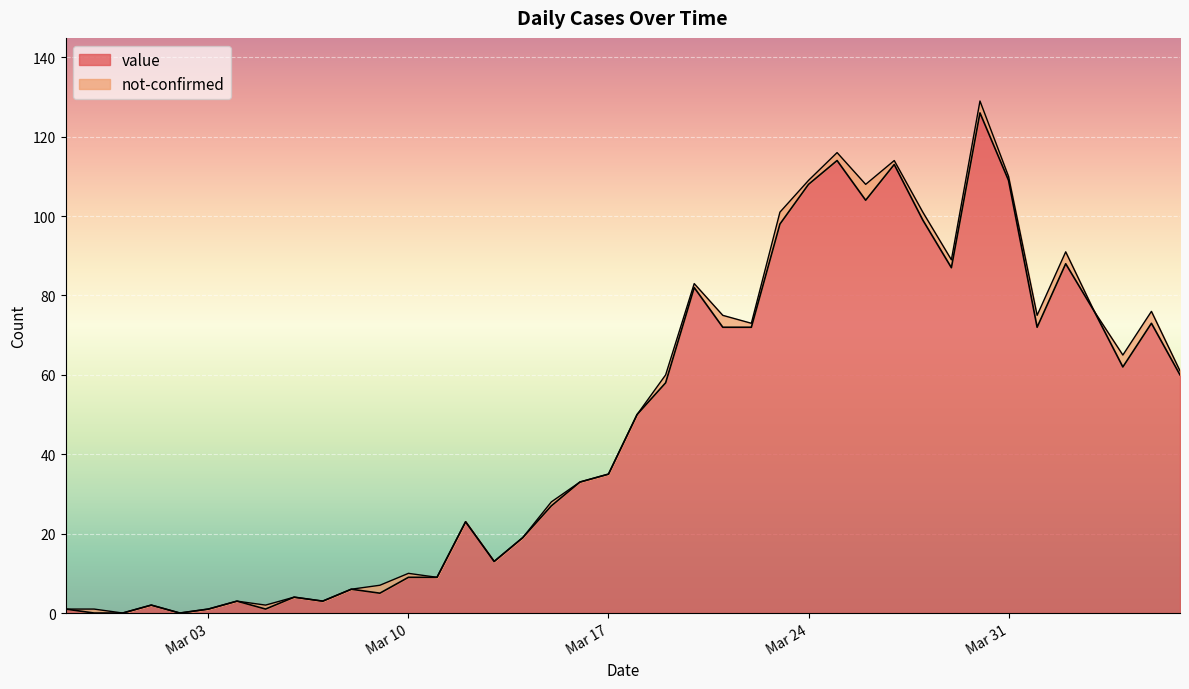

What is the maximum value for value?

126